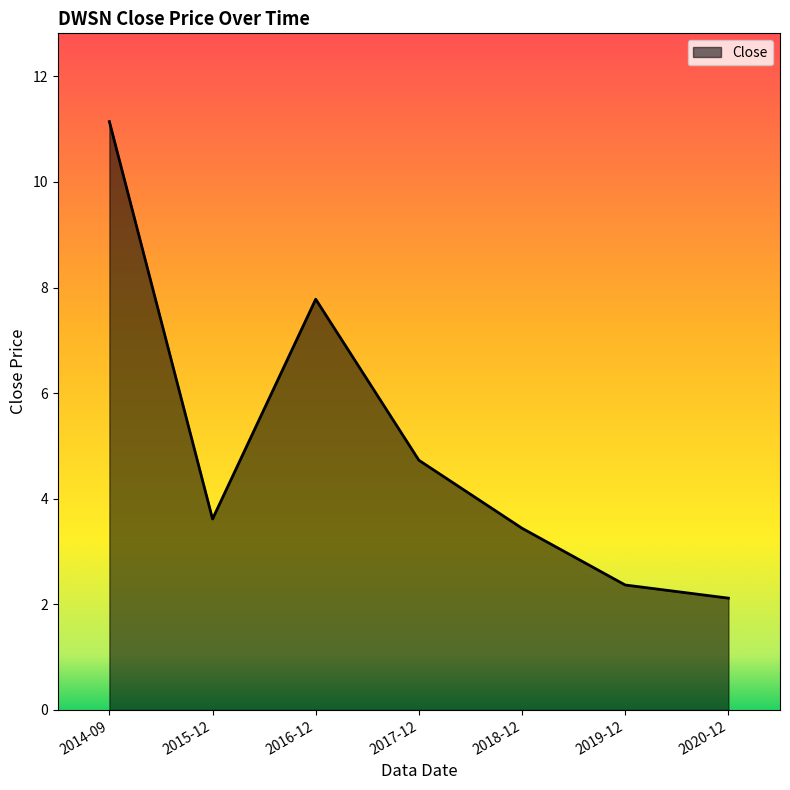

What is the smallest value displayed?

2.1